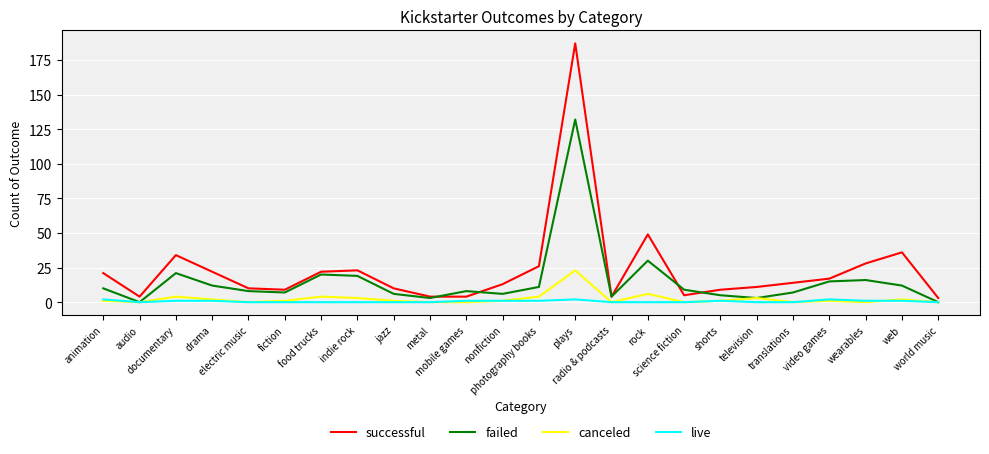

At how many categories does at least one series exceed 37?

2